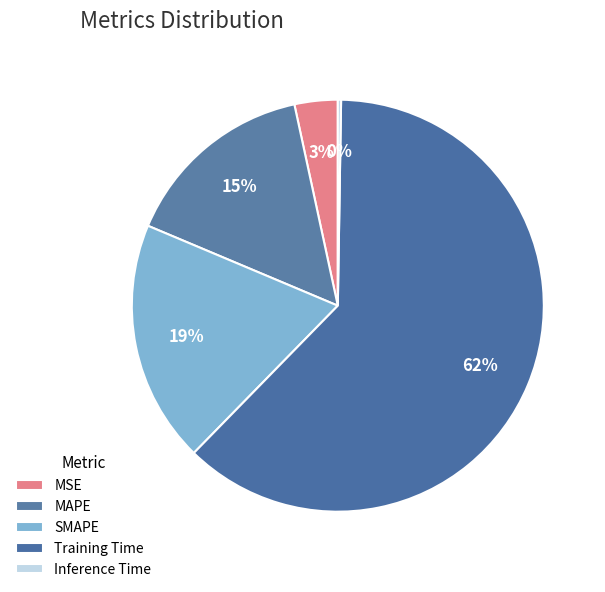

Is the sum of Training Time and MAPE greater than half?

Yes